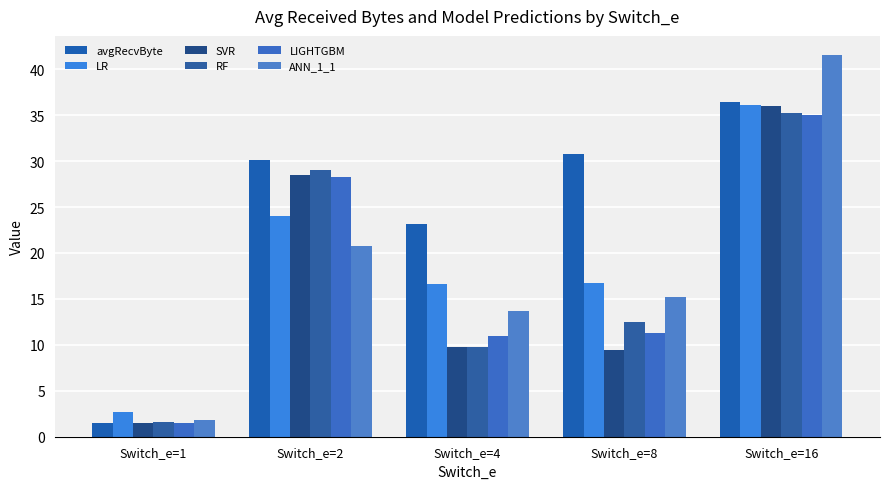

What is the minimum value for RF?

1.5